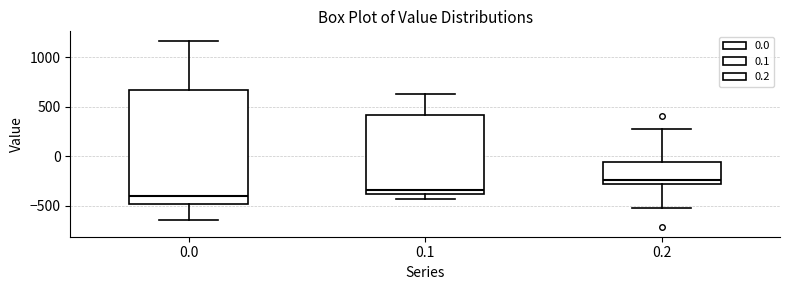

Which box is the tallest, from its lower edge to its upper edge?

0.0